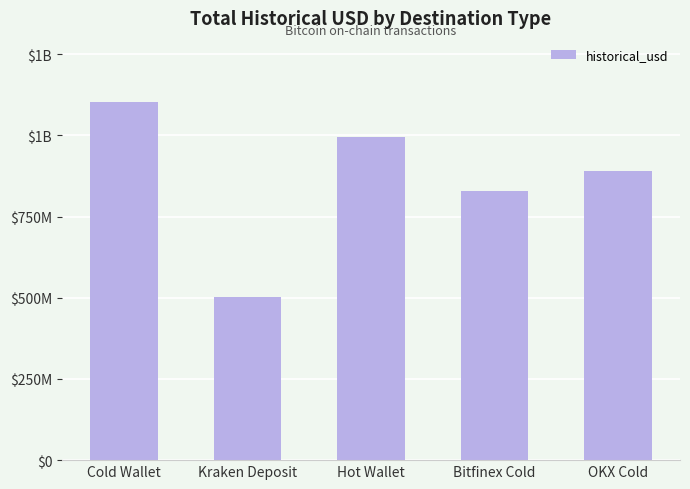

What is the ratio of the value at Bitfinex Cold to the value at Hot Wallet?

0.8